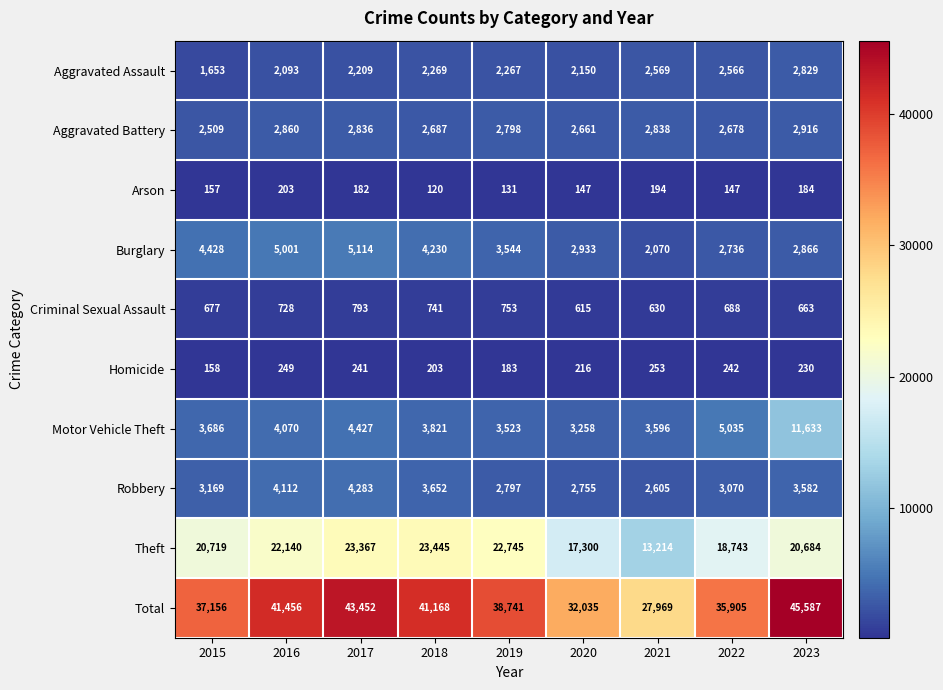

How many distinct data groups are displayed?

10